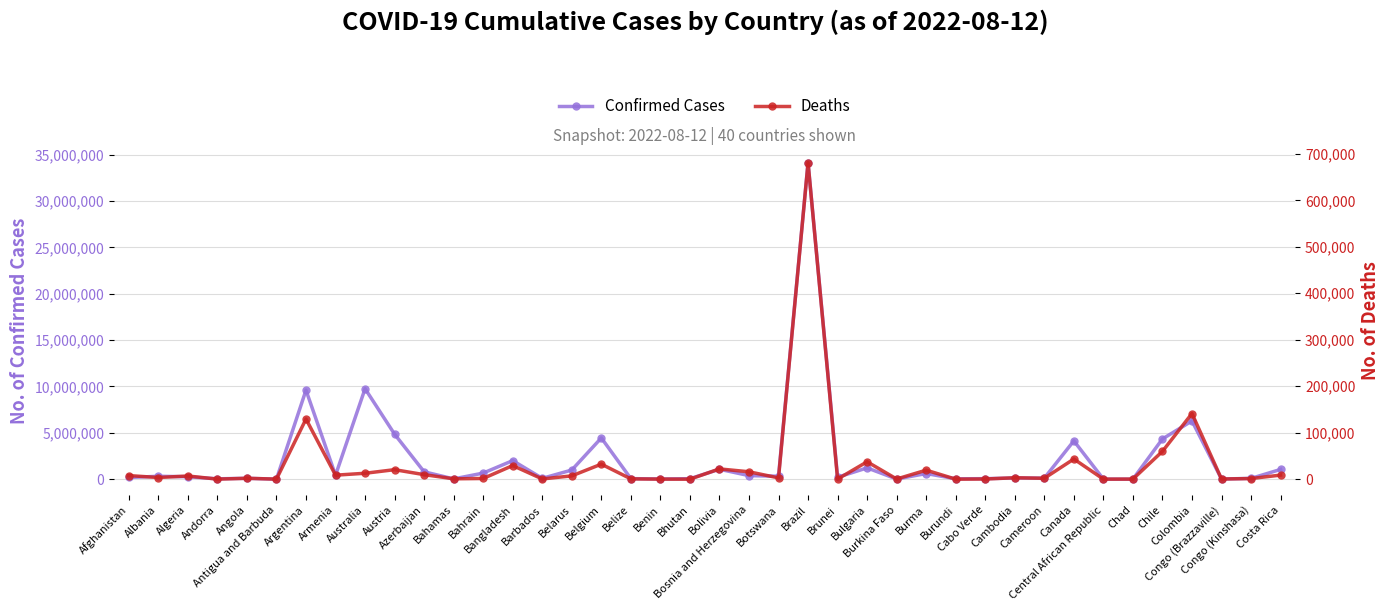

Reading left to right, transcribe all the data shown in this chart.

Confirmed Cases: Afghanistan=188506	Albania=320086	Algeria=268718	Andorra=45899	Angola=102636	Antigua and Barbuda=8809	Argentina=9602534	Armenia=428648	Australia=9760161	Austria=4855498	Azerbaijan=803645	Bahamas=36870	Bahrain=665092	Bangladesh=2008282	Barbados=96781	Belarus=994037	Belgium=4453483	Belize=67630	Benin=27316	Bhutan=60663	Bolivia=1076815	Bosnia and Herzegovina=390284	Botswana=325824	Brazil=34124579	Brunei=215283	Bulgaria=1224222	Burkina Faso=21128	Burma=614297	Burundi=47762	Cabo Verde=62244	Cambodia=137179	Cameroon=120215	Canada=4136552	Central African Republic=14781	Chad=7442	Chile=4344910	Colombia=6286392	Congo (Brazzaville)=24837	Congo (Kinshasa)=92456	Costa Rica=1057695
Deaths: Afghanistan=7755	Albania=3568	Algeria=6878	Andorra=154	Angola=1917	Antigua and Barbuda=144	Argentina=129440	Armenia=8637	Australia=12739	Austria=20472	Azerbaijan=9768	Bahamas=822	Bahrain=1512	Bangladesh=29310	Barbados=514	Belarus=7118	Belgium=32364	Belize=680	Benin=163	Bhutan=21	Bolivia=22120	Bosnia and Herzegovina=15939	Botswana=2774	Brazil=681006	Brunei=225	Bulgaria=37475	Burkina Faso=387	Burma=19434	Burundi=38	Cabo Verde=410	Cambodia=3056	Cameroon=1931	Canada=43408	Central African Republic=113	Chad=193	Chile=59896	Colombia=141287	Congo (Brazzaville)=386	Congo (Kinshasa)=1391	Costa Rica=8774